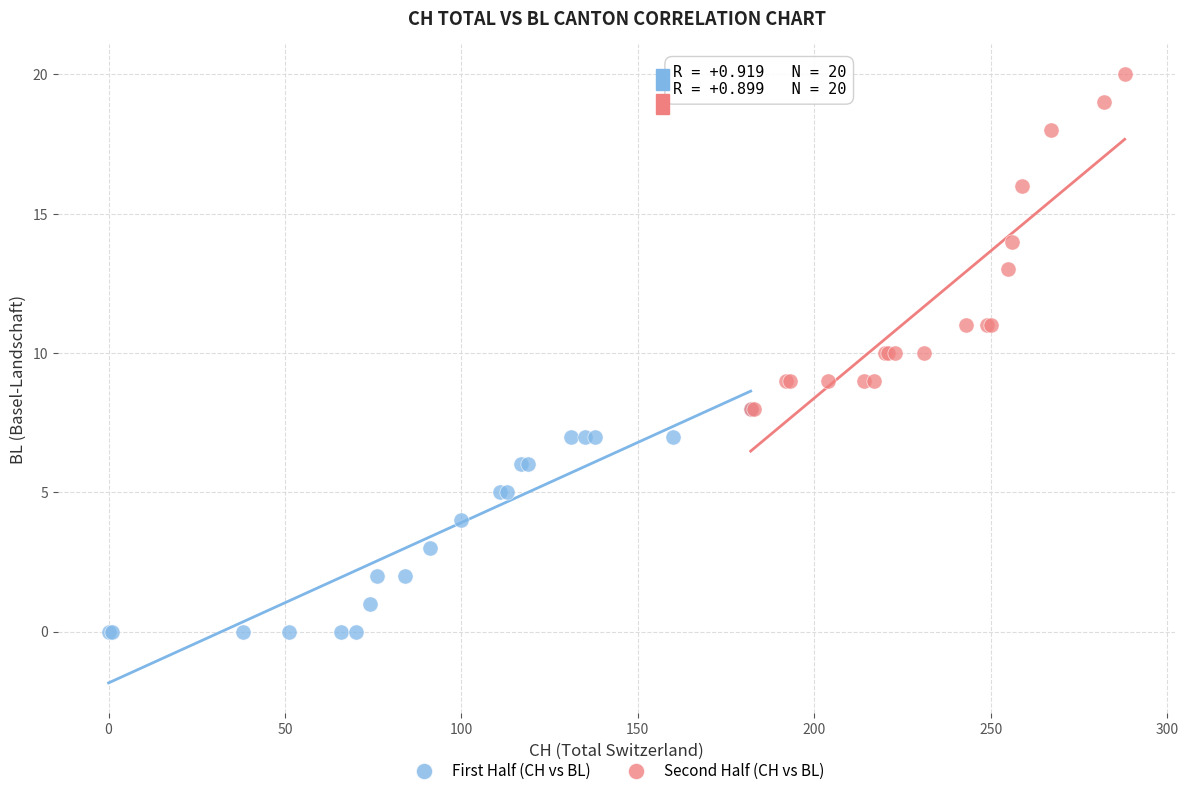

Which series reaches the maximum Y coordinate?

Second Half (CH vs BL)